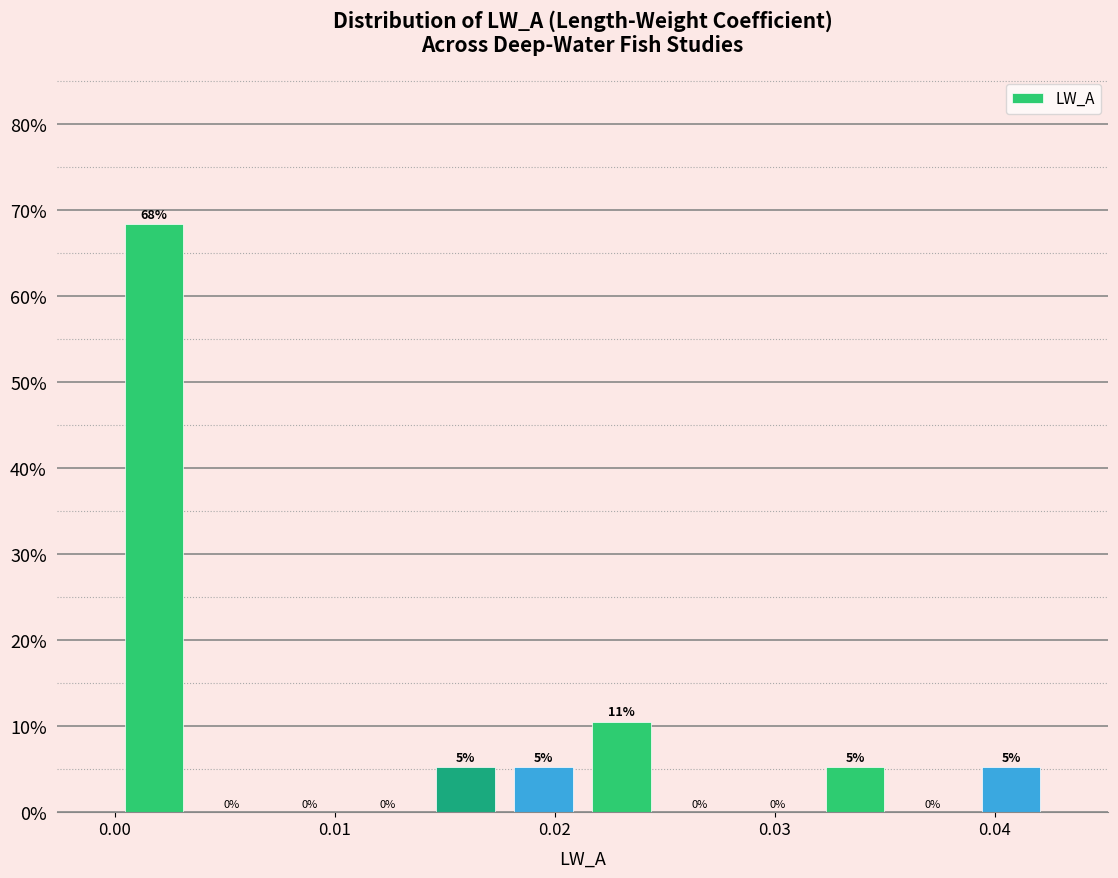

Around what value on the x-axis is the tallest bar? Give the approximate position of its centre, as read against the axis.

0.002